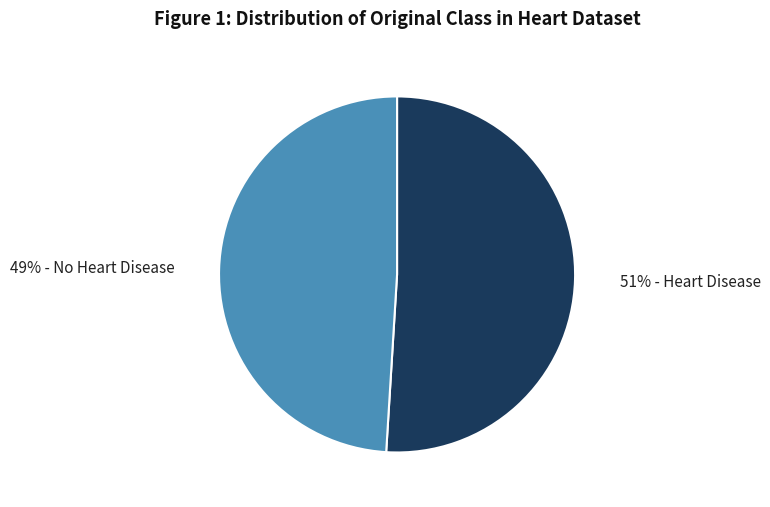

To the nearest percent, what is the difference between the largest and smallest slice percentages?

2%